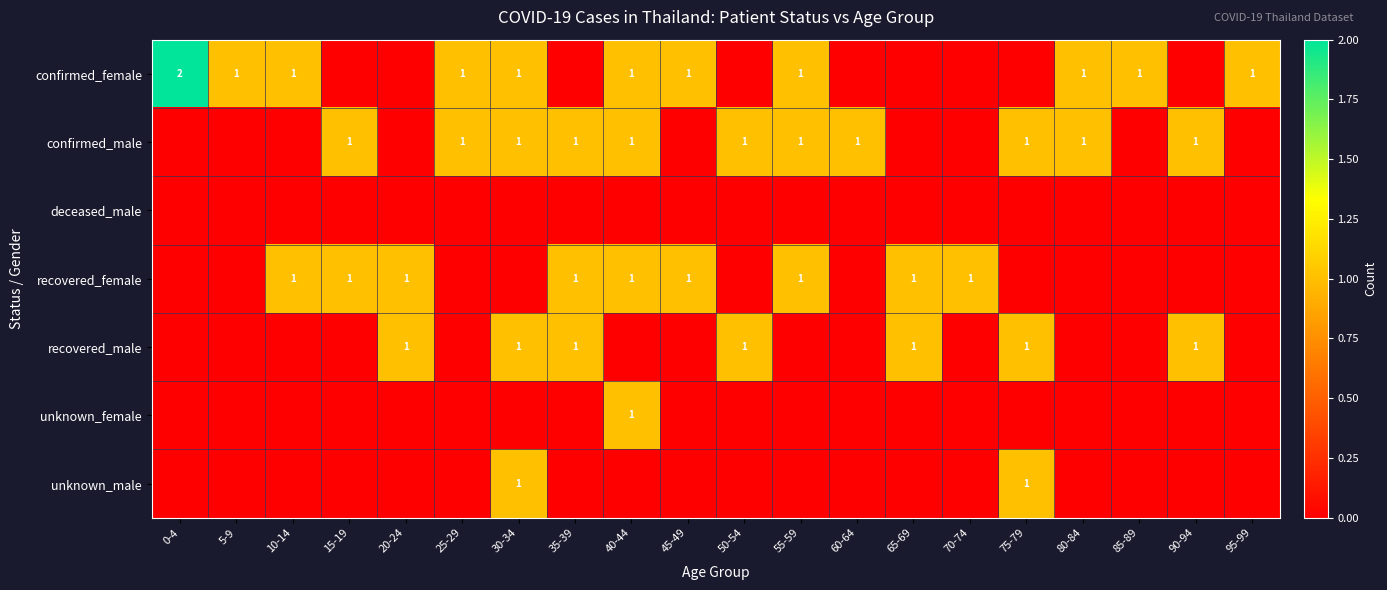

Is it true that confirmed_male equals 1 at 15-19?

True